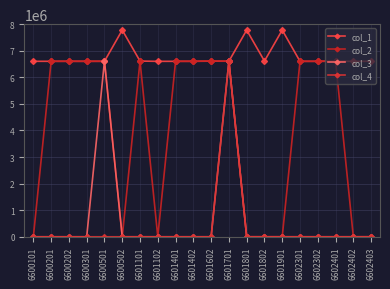

How many lines are shown in the chart?

4